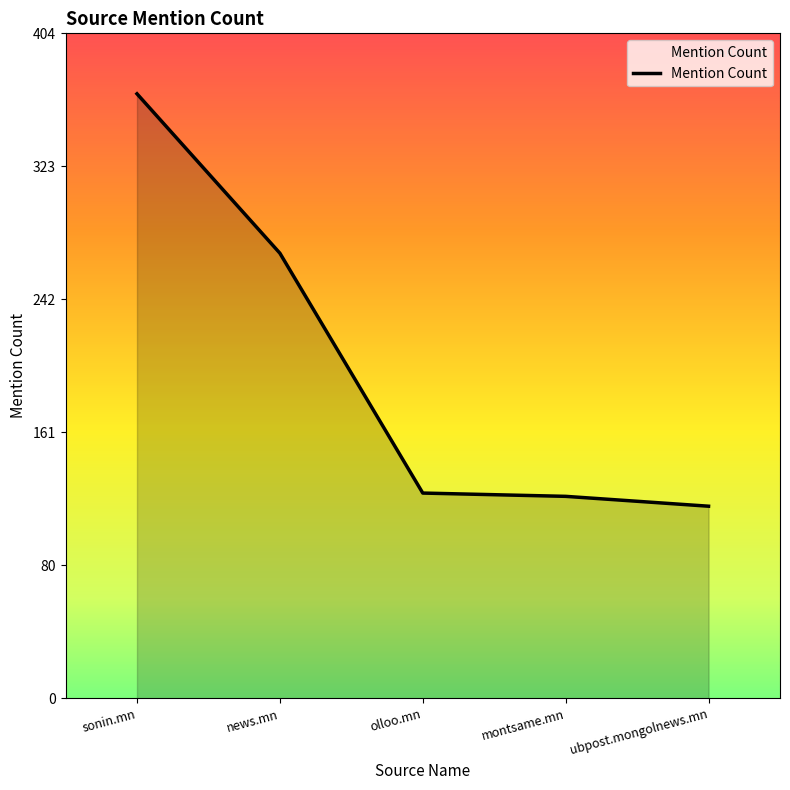

Approximately how many times larger is the value at olloo.mn compared to sonin.mn?

0.3